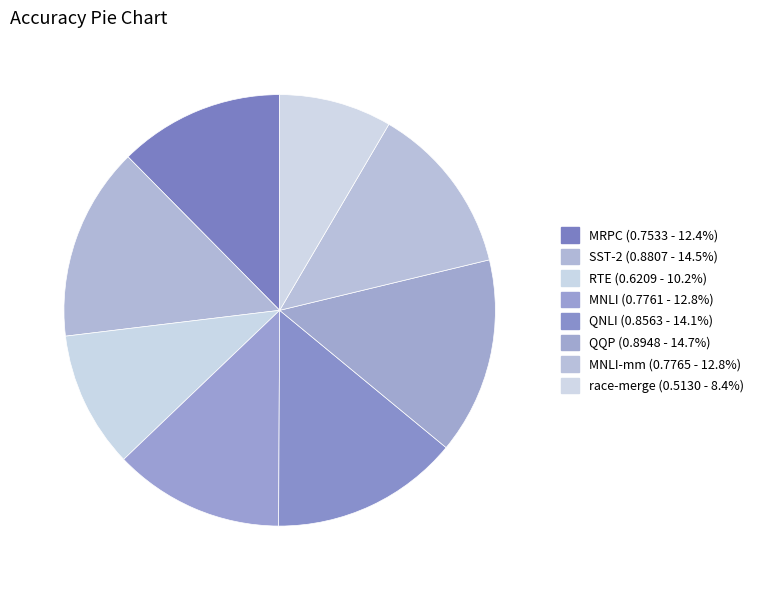

Rank the categories by value from highest to lowest.

QQP, SST-2, QNLI, MNLI-mm, MNLI, MRPC, RTE, race-merge